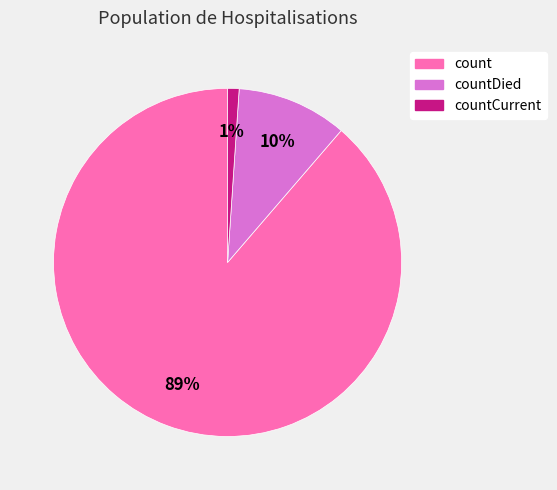

To the nearest percent, what is the average slice percentage?

33%